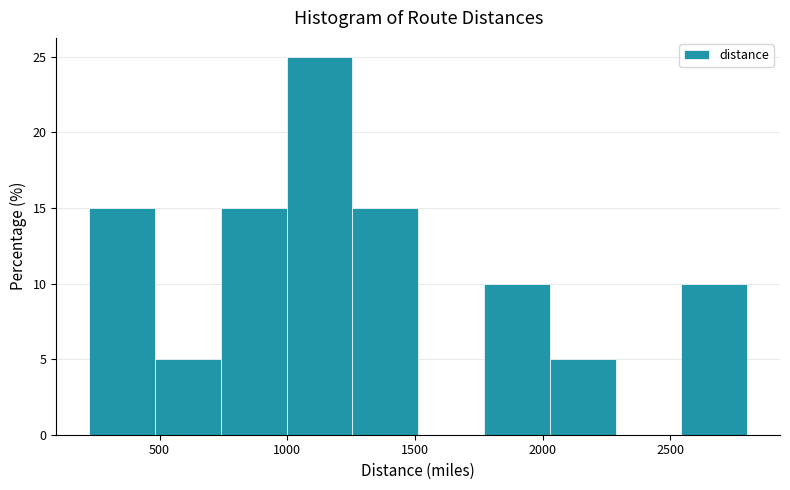

What is the height of the bar covering 500 to 750 on the x-axis? Neither the bar edges nor the heights are printed on the chart, so give them approximately, as read against the axes.

5